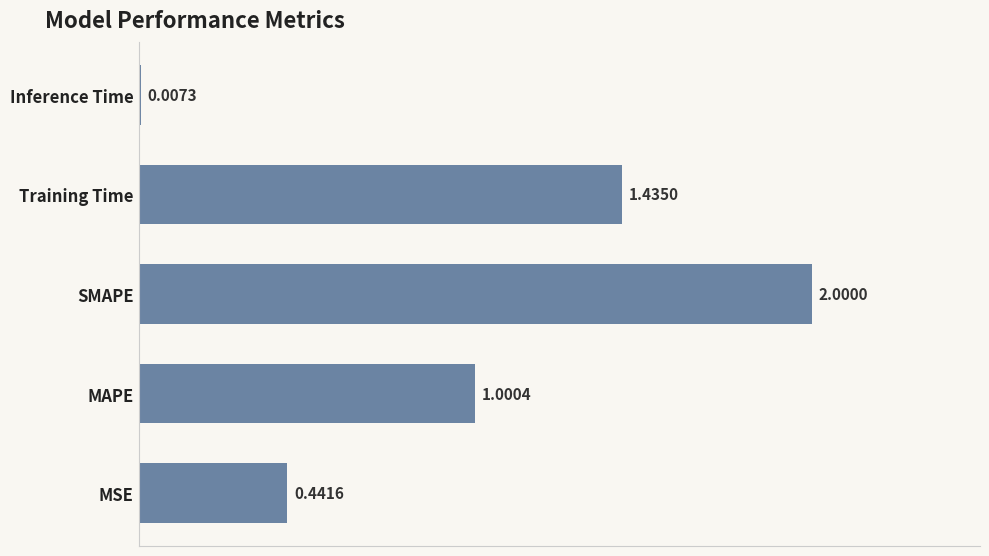

Between MSE and SMAPE, which is larger?

SMAPE